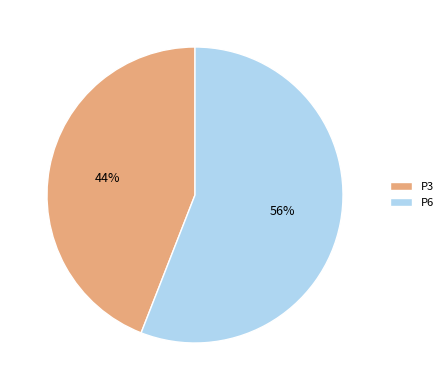

Which slice is the smallest?

P3